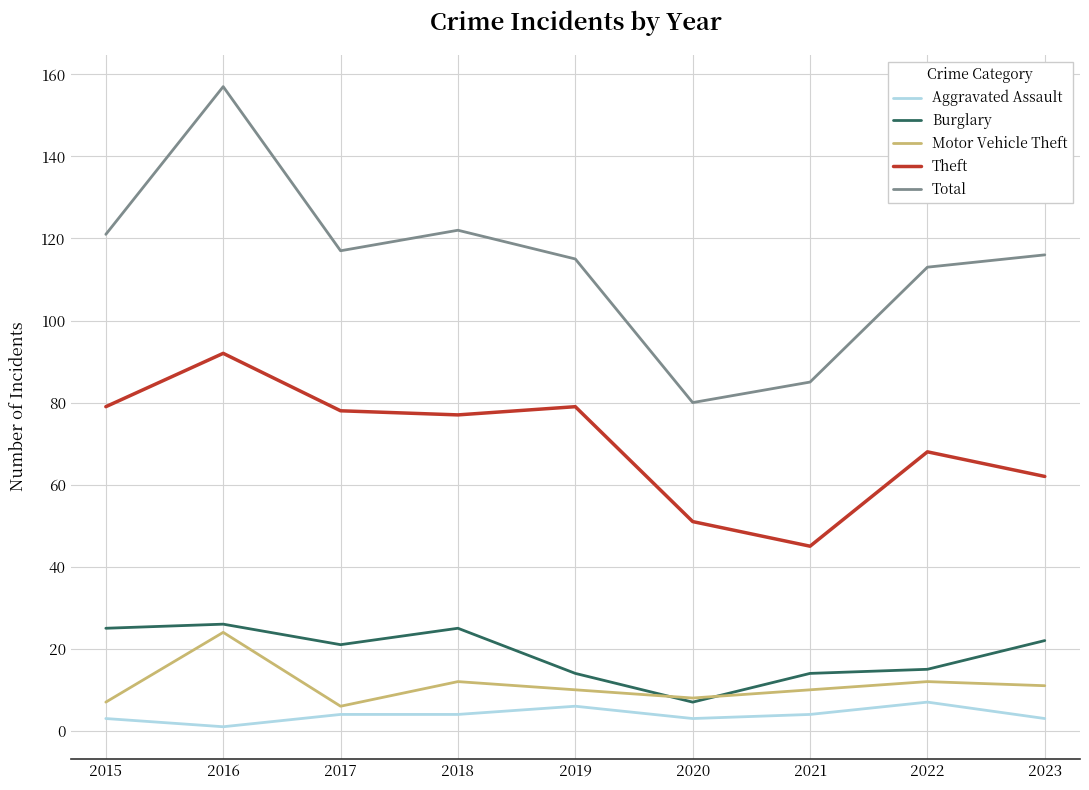

What is the lowest value of the Theft series?

45